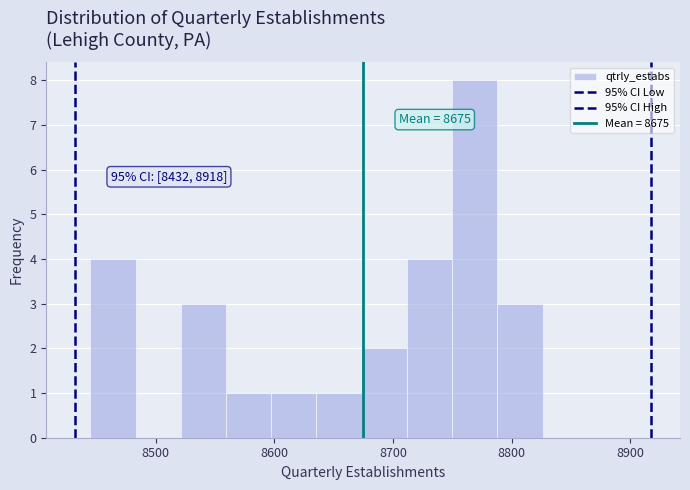

Around what value on the x-axis is the tallest bar? Give the approximate position of its centre, as read against the axis.

8770